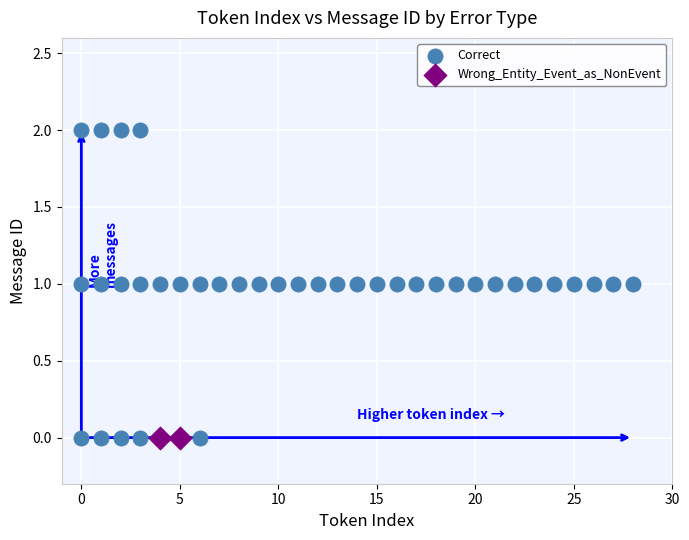

What are all the series names shown in the legend?

Correct, Wrong_Entity_Event_as_NonEvent